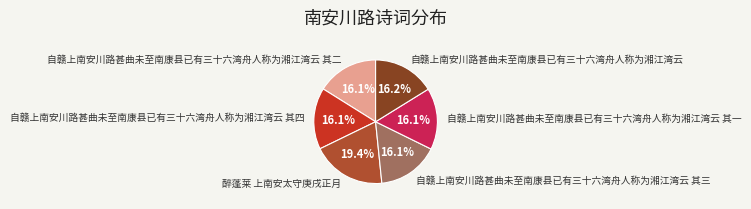

What is the ratio of the value at 自赣上南安川路甚曲未至南康县已有三十六湾舟人称为湘江湾云 to the value at 自赣上南安川路甚曲未至南康县已有三十六湾舟人称为湘江湾云 其四?

1.0